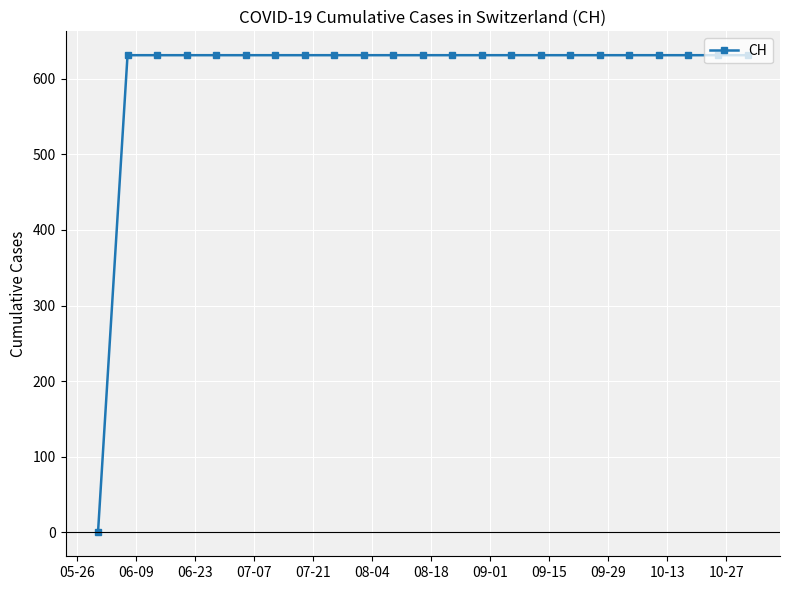

What is the value of the 17th point from the left?

631